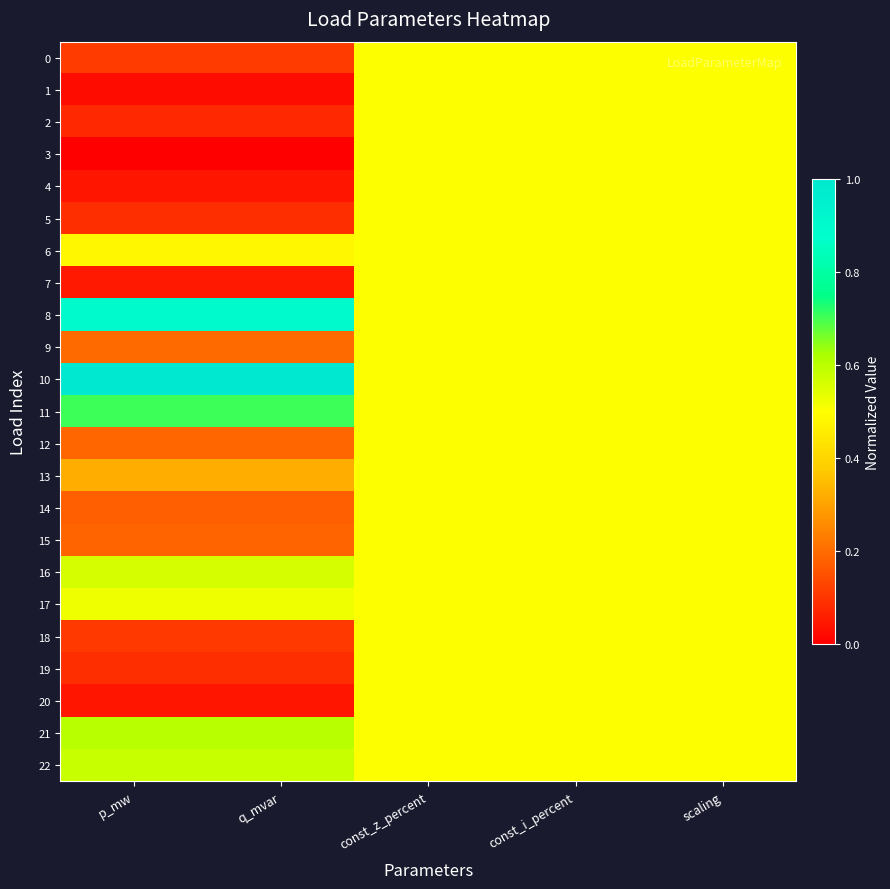

What is the difference between the highest and lowest values at p_mw?

1.0